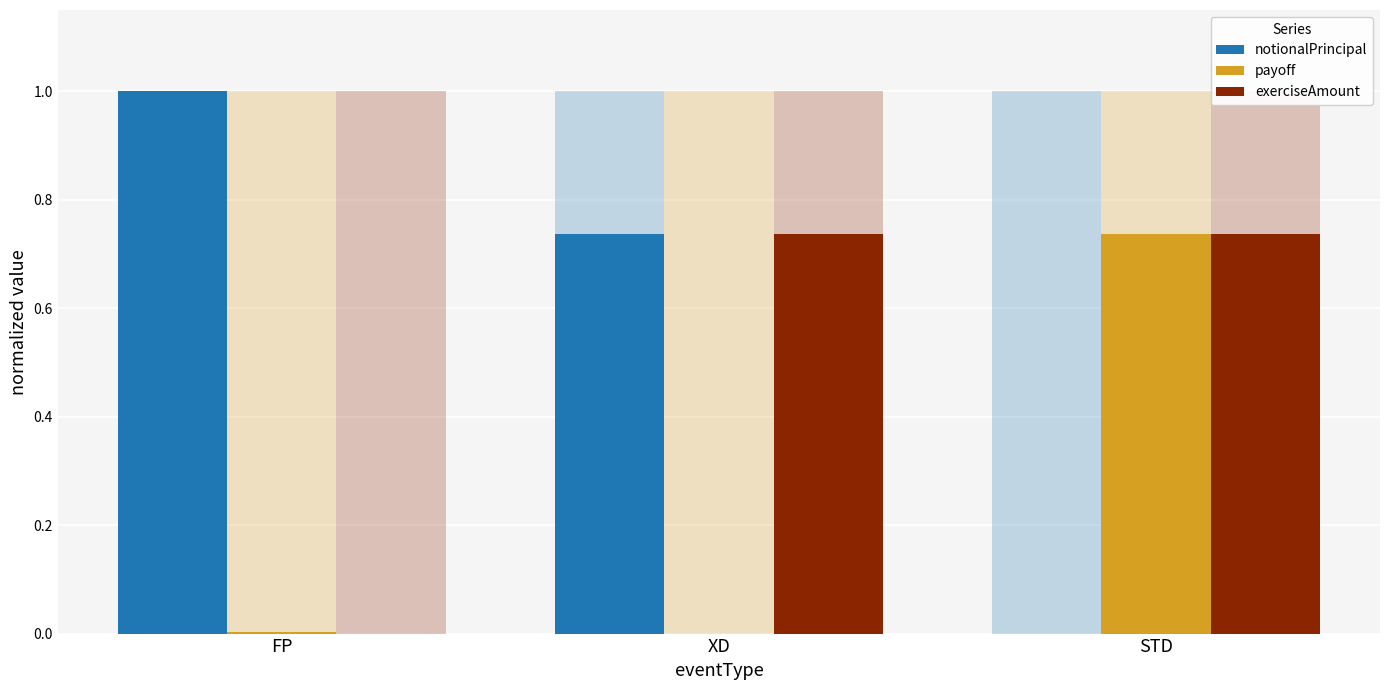

Which category has the highest value in the exerciseAmount series?

XD